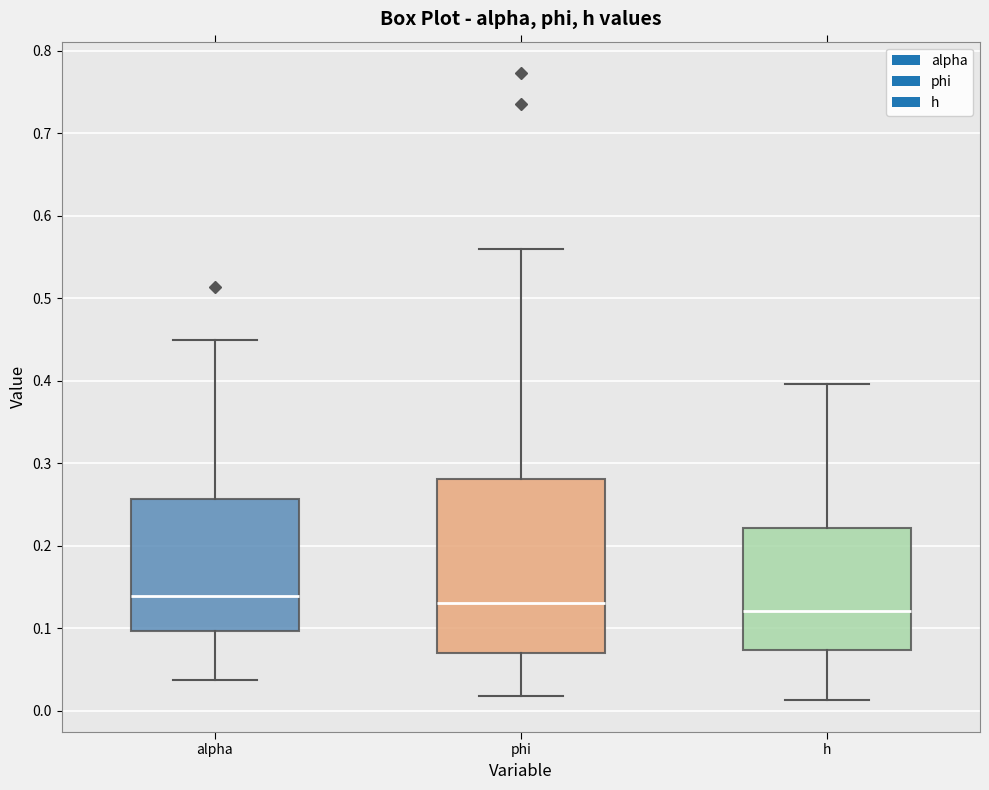

Reading left to right, read every box against the y-axis: the position of its median line, the range the box covers, and the ends of its whiskers. The values are not printed on the chart, so give them approximately, as read against the axis.

alpha: median 0.14, box 0.10 to 0.26, whiskers 0.04 to 0.45
phi: median 0.13, box 0.07 to 0.28, whiskers 0.02 to 0.56
h: median 0.12, box 0.07 to 0.22, whiskers 0.01 to 0.40